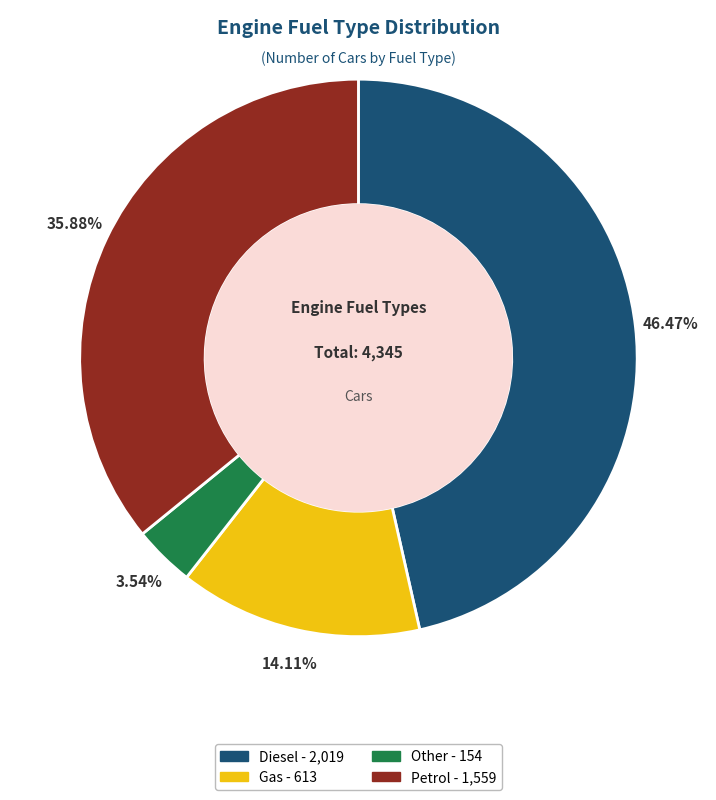

Which slice is the largest?

Diesel